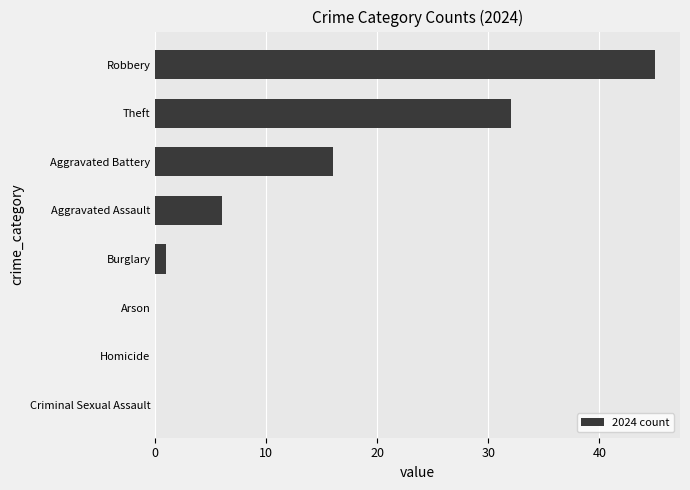

What is the sum of the values at Burglary and Aggravated Assault?

7